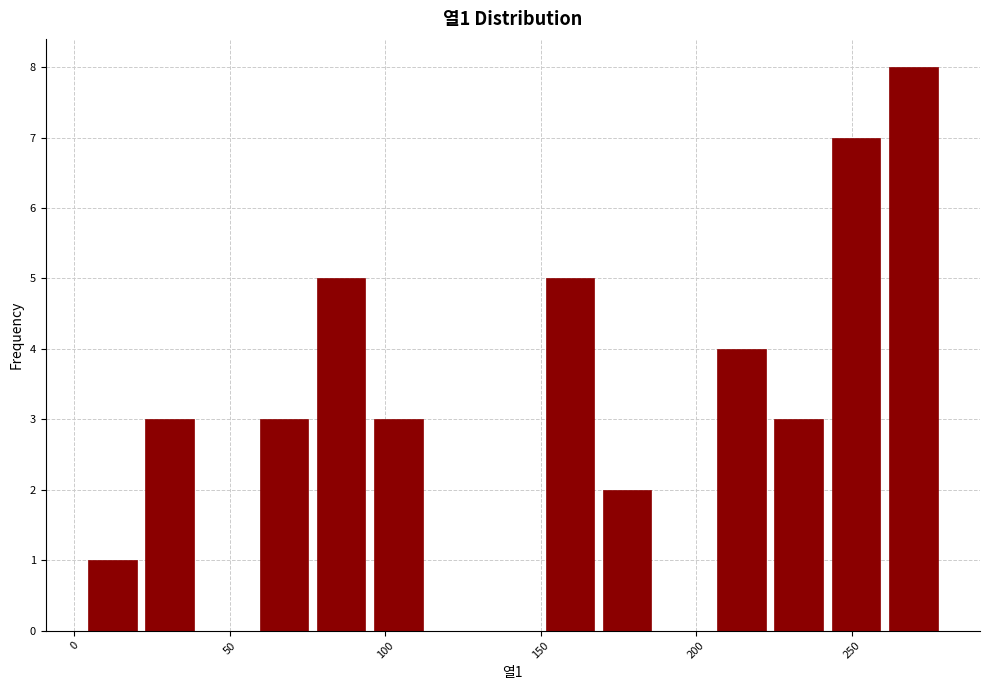

Around what value on the x-axis is the tallest bar? Give the approximate position of its centre, as read against the axis.

270